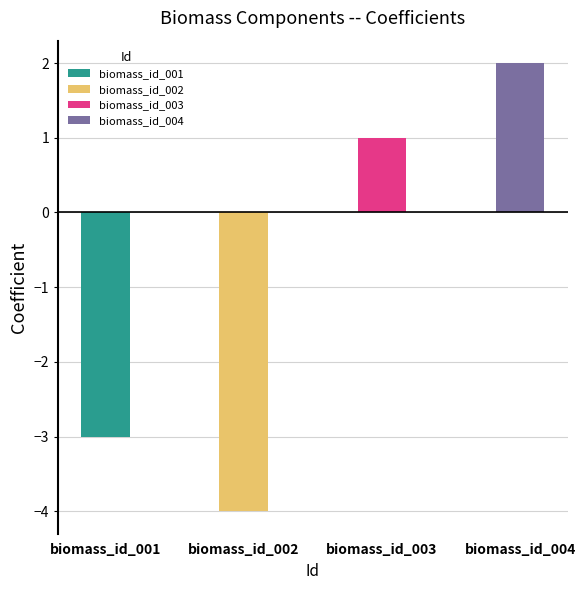

The value at biomass_id_002 is -1. True or false?

False